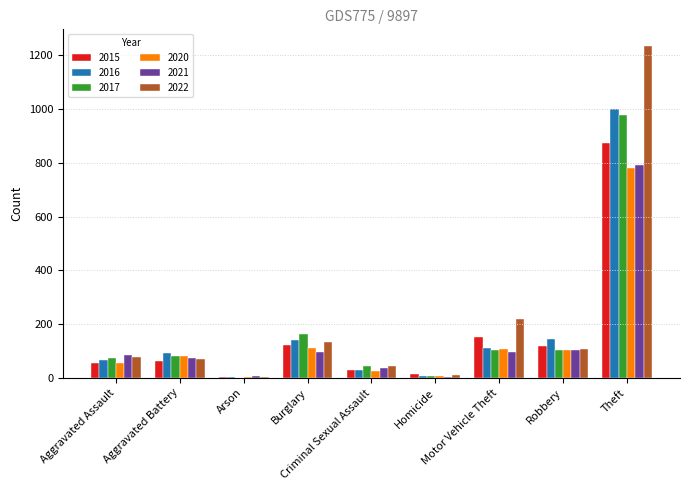

What is the sum of all 2020 values?

1278